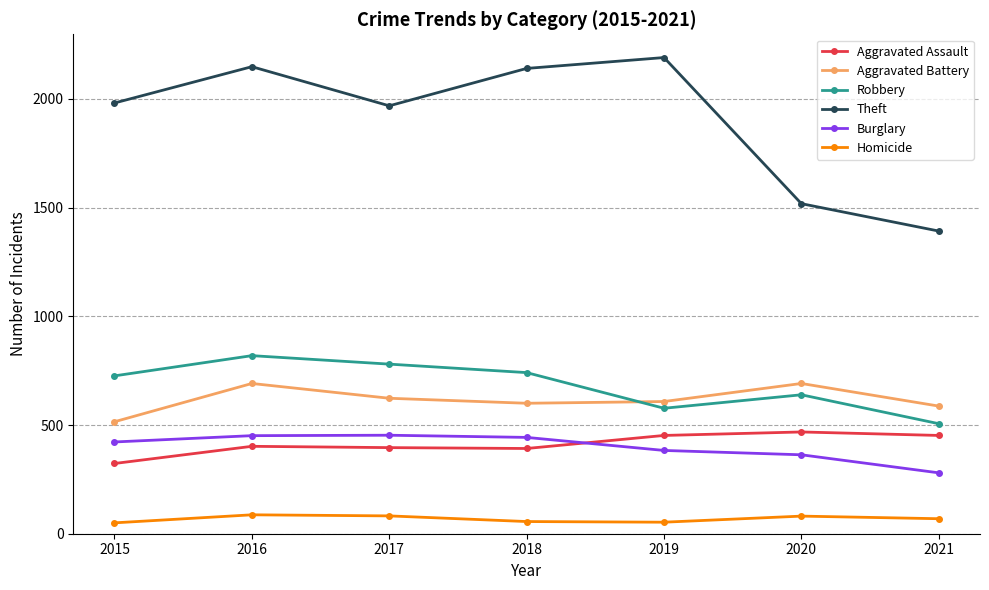

The value of Aggravated Battery at 2016 is 691. True or false?

True